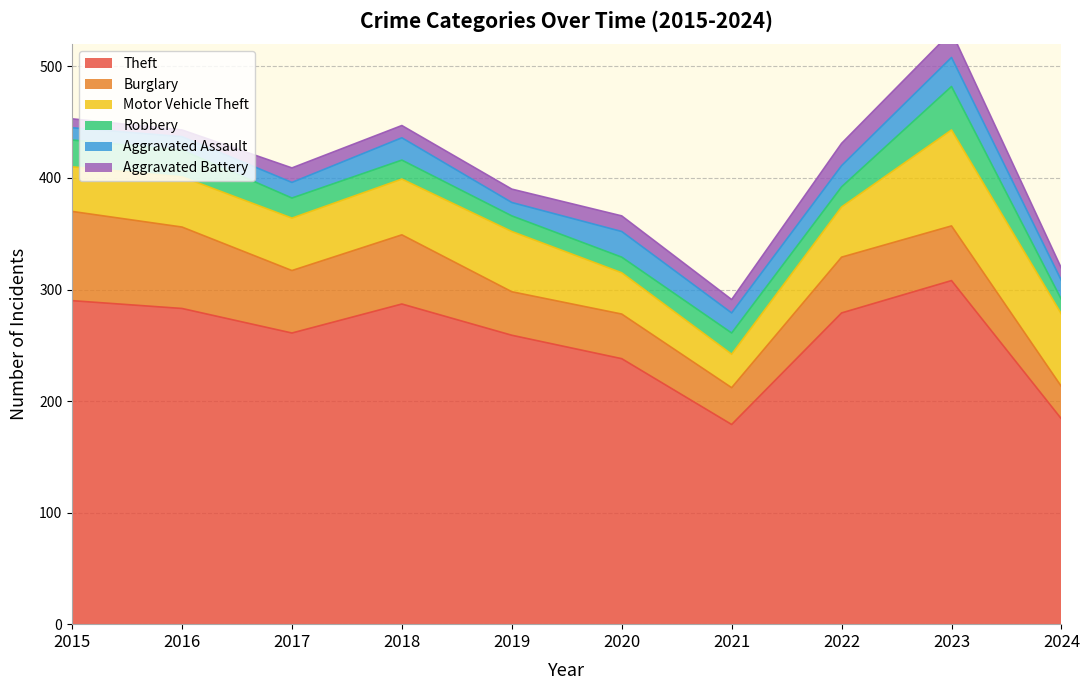

What is the value of the Motor Vehicle Theft point at the 7th from the left?

30